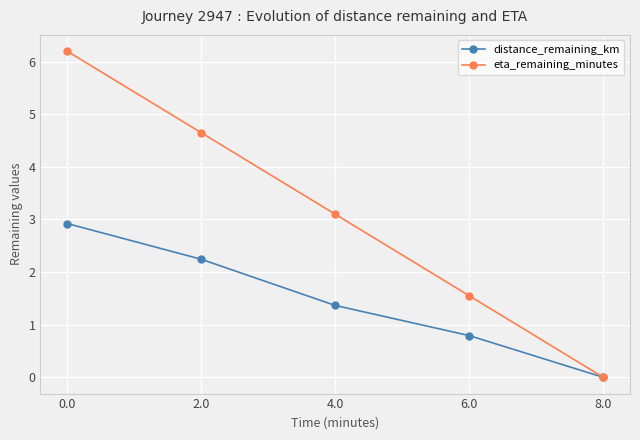

Rank the categories by distance_remaining_km value from lowest to highest.

8.0, 6.0, 4.0, 2.0, 0.0